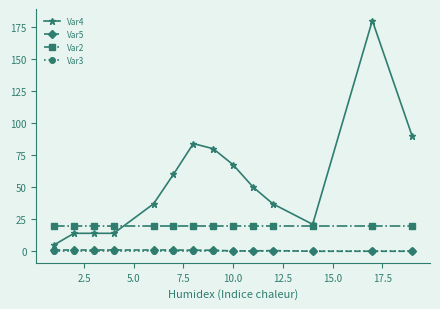

True or false: Var4 has more than 1 points higher than both neighbors.

True